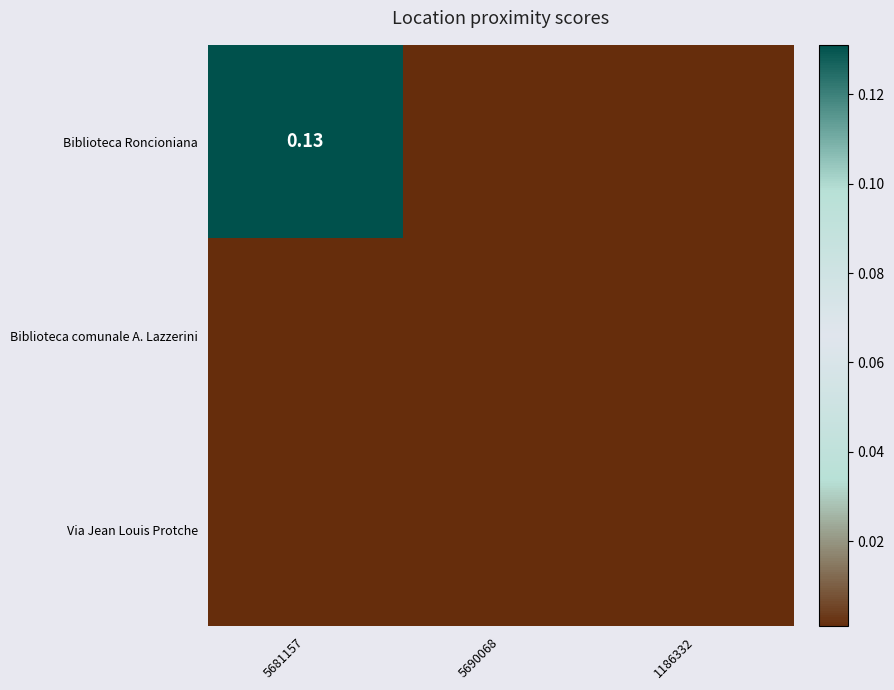

At which category is the sum across all series the highest?

5681157